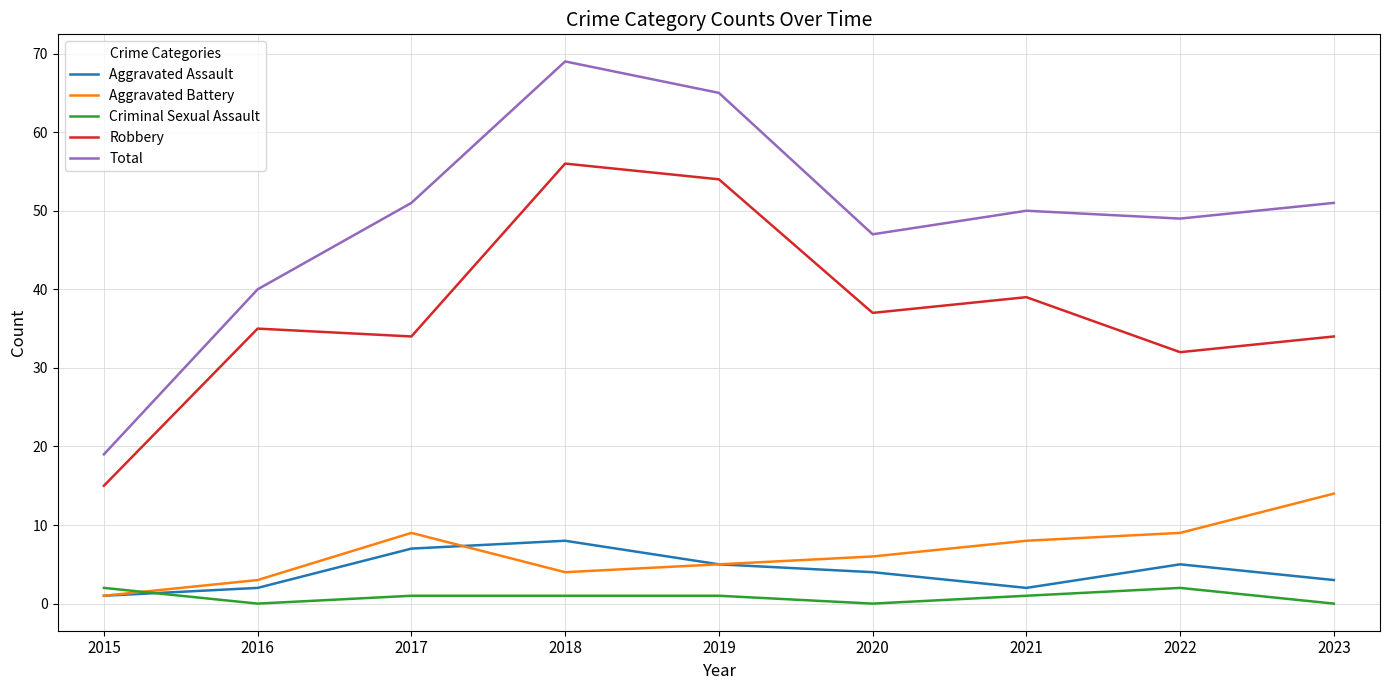

Which label corresponds to the largest value in the chart?

2018